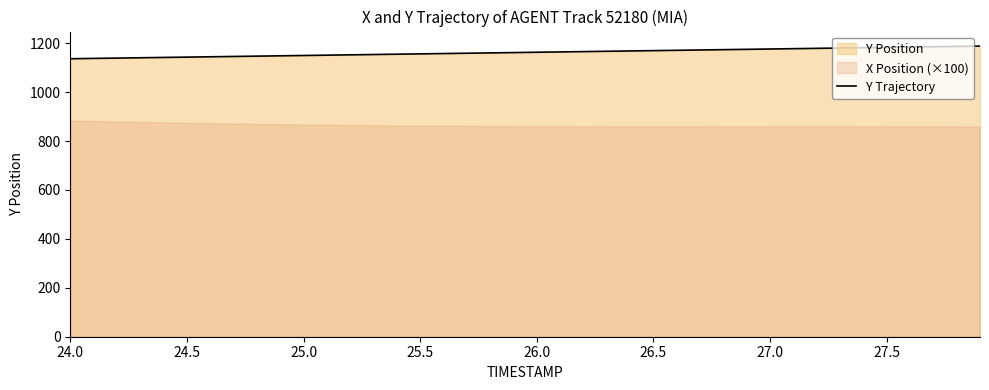

What is the highest value of the Y Trajectory series?

1188.2